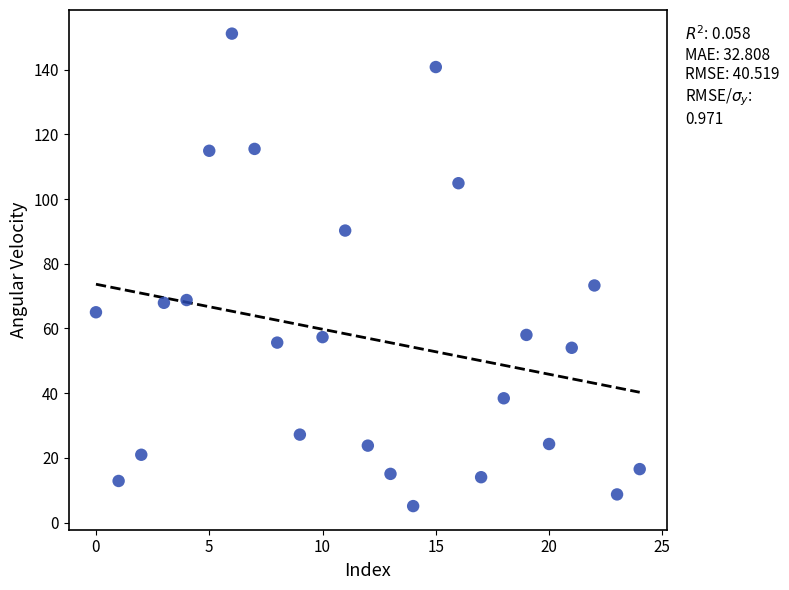

What Y value in the scatter plot is closest to 78?

73.3